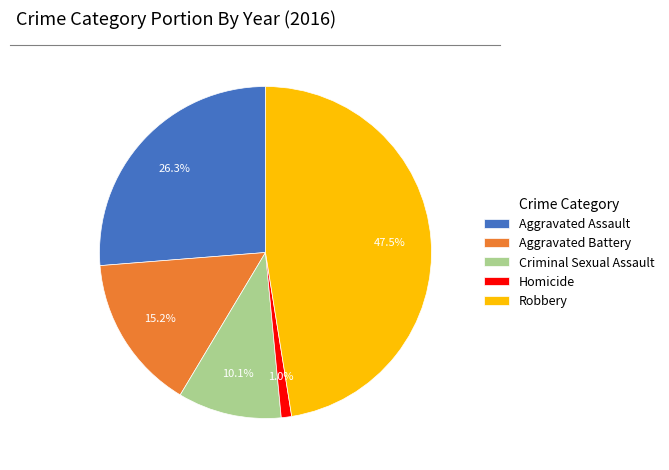

To the nearest percent, what percentage of the pie is Homicide?

1%